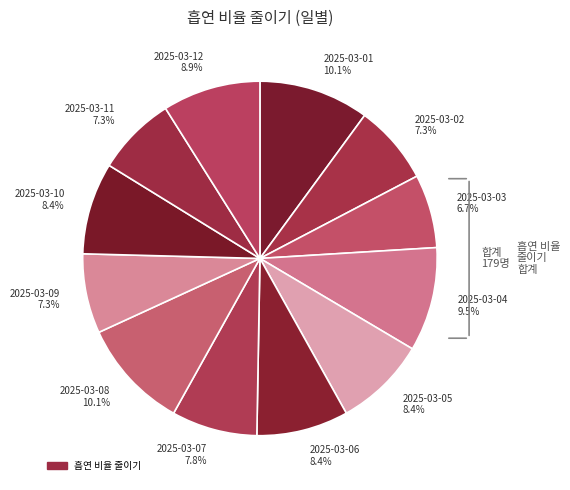

Count the number of slices in the pie.

12